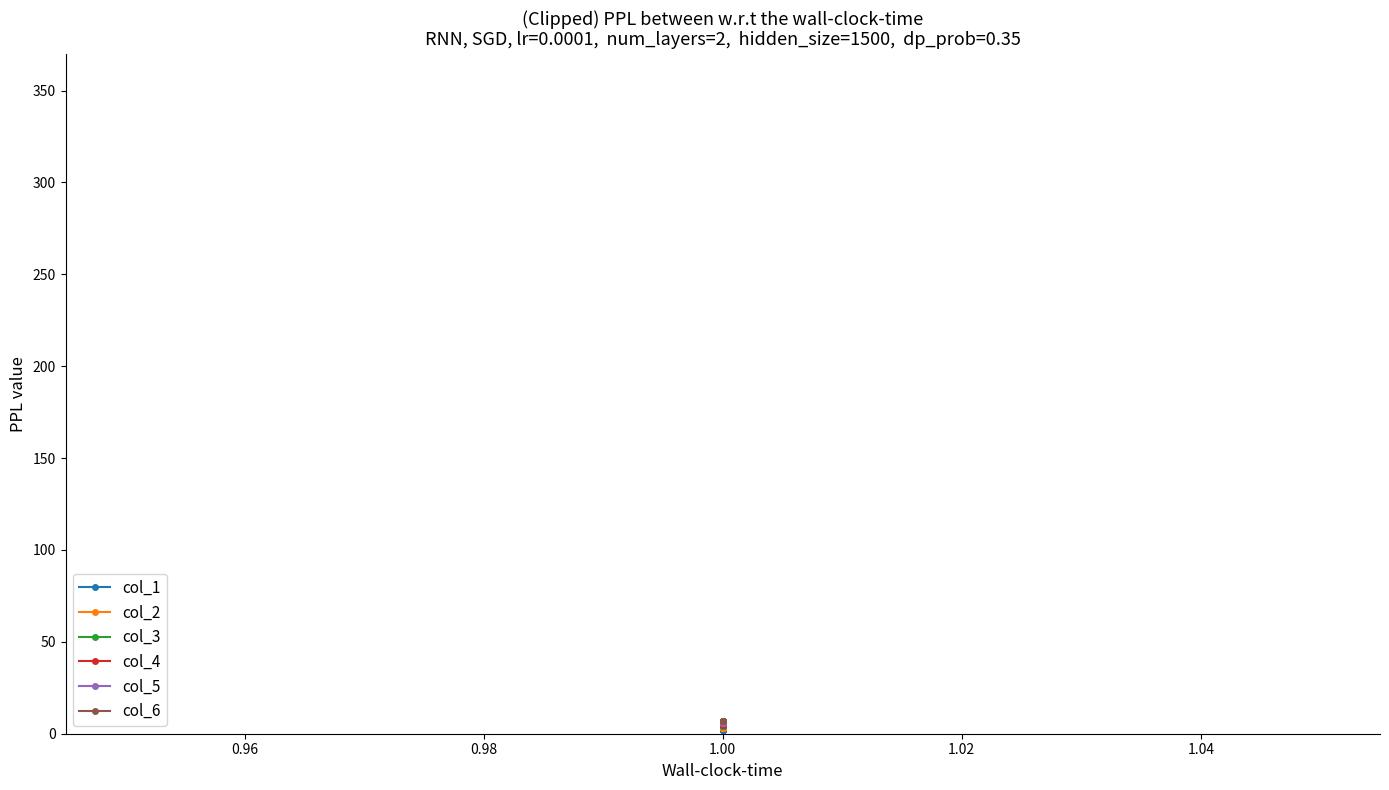

True or false: col_4 and col_1 cross at least once.

False